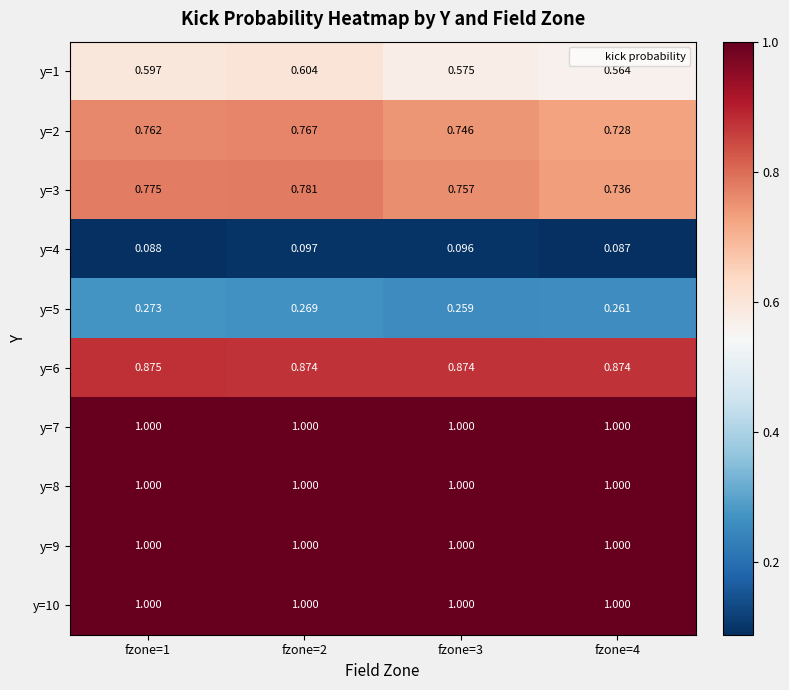

How many distinct data groups are displayed?

10